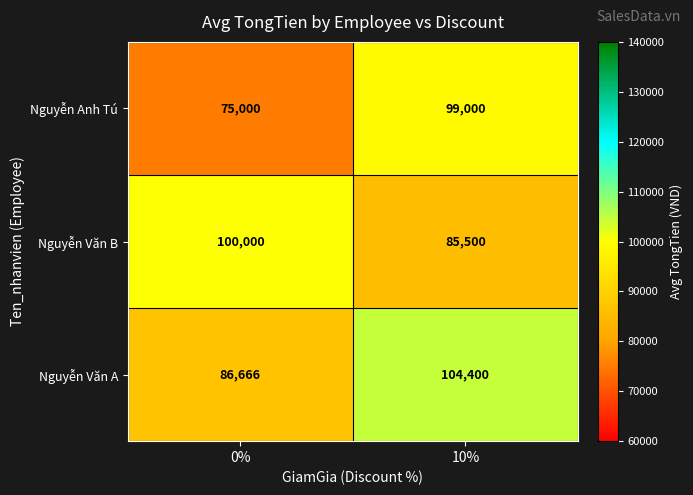

What value does the Nguyễn Anh Tú series have at 10%?

99000